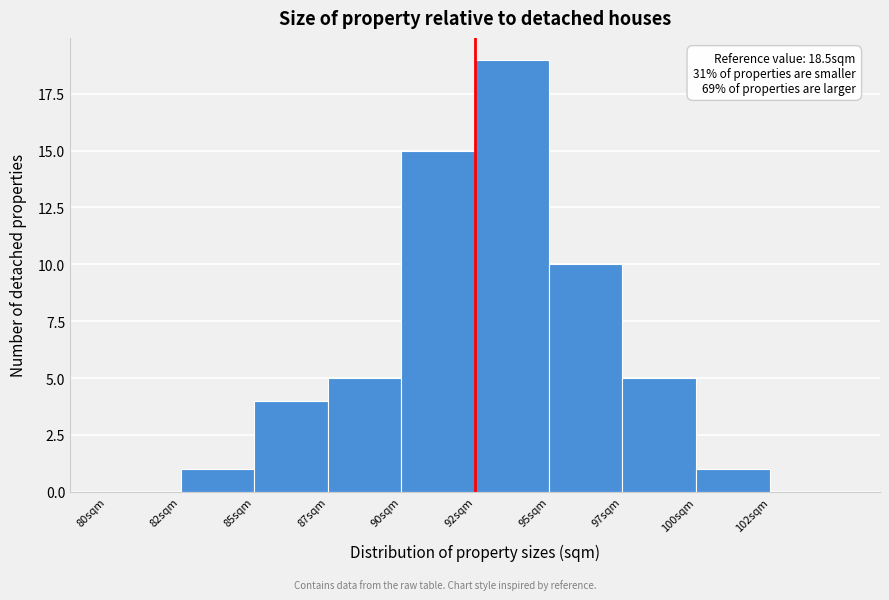

Reading left to right, transcribe all the data shown in this chart.

80sqm=0	82sqm=1	85sqm=4	87sqm=5	90sqm=15	92sqm=19	95sqm=10	97sqm=5	100sqm=1	102sqm=0